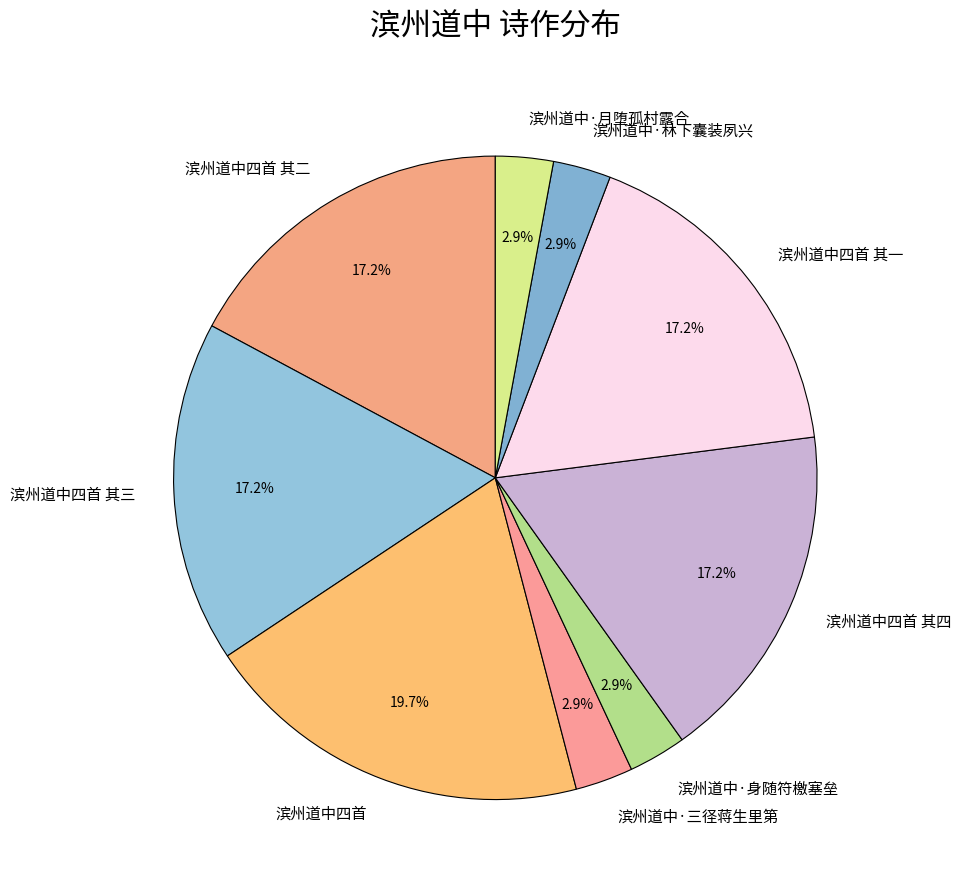

To the nearest percent, what is the combined percentage of 滨州道中·林下囊装夙兴 and 滨州道中四首 其三?

20%